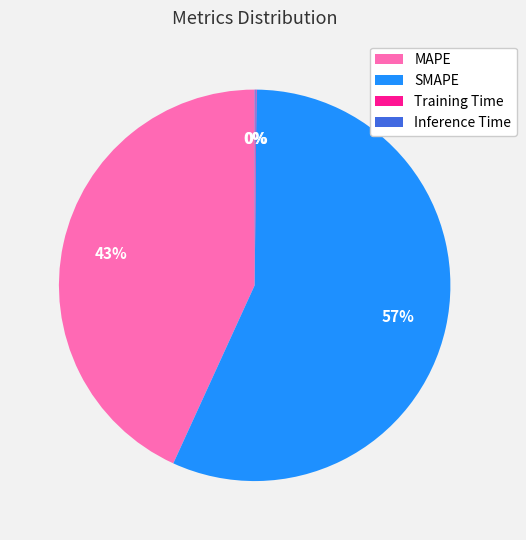

True or false: SMAPE accounts for 65% of the total.

False